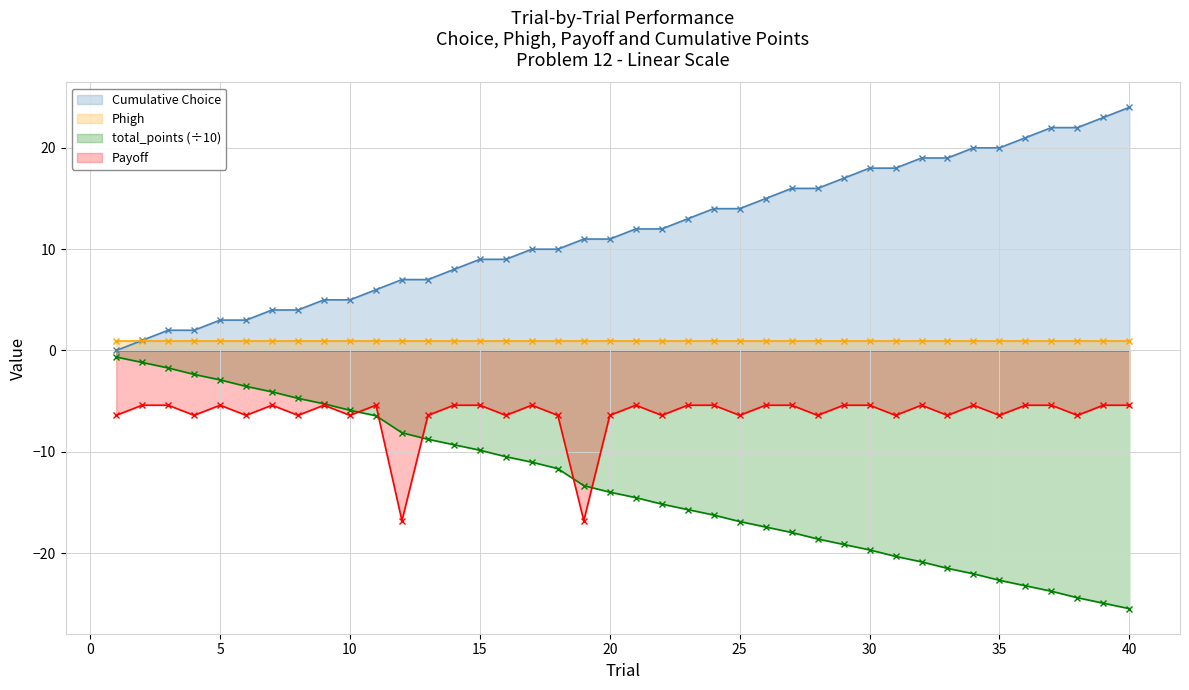

The Payoff series shows -3.0 at 10. True or false?

False